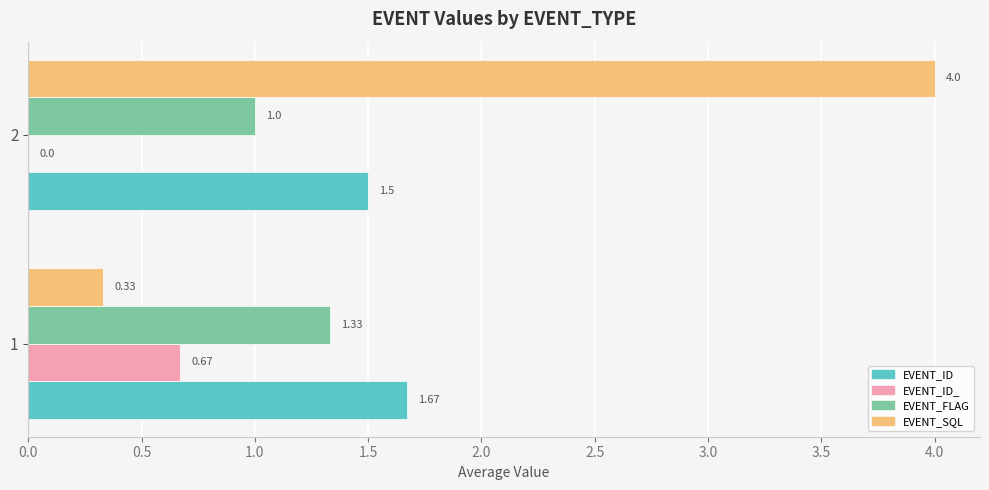

At which category is the sum across all series the highest?

2